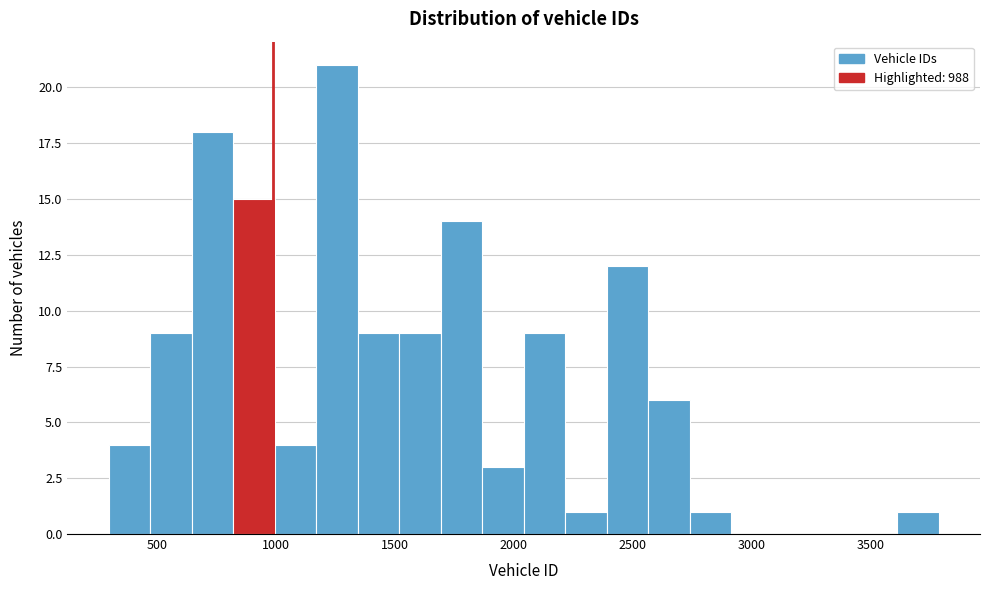

Read against the x-axis, roughly where is the centre of the tallest bar?

1250